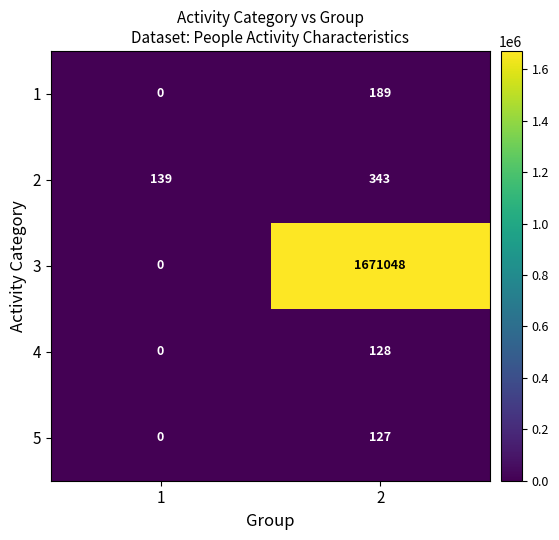

What is the difference between the 5 values at 1 and 2?

127